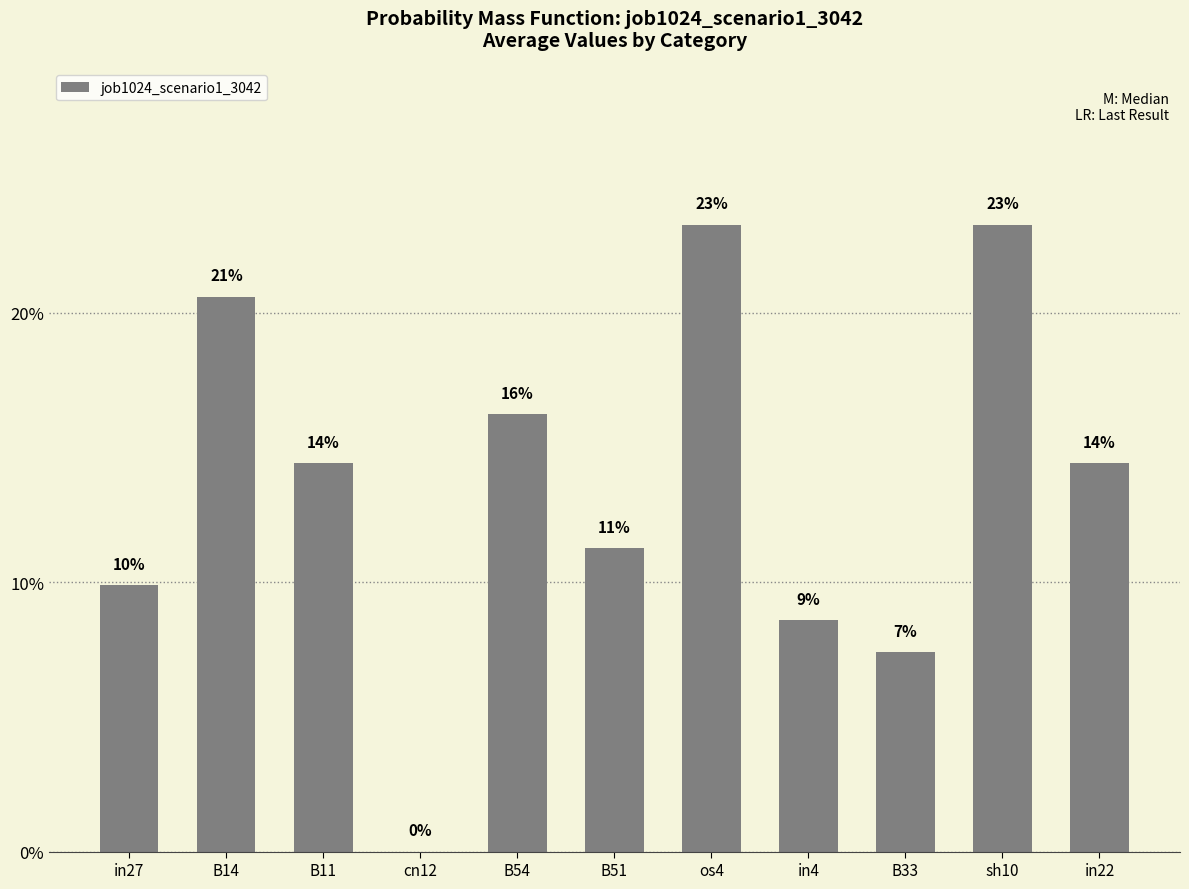

Are the bars horizontal?

No